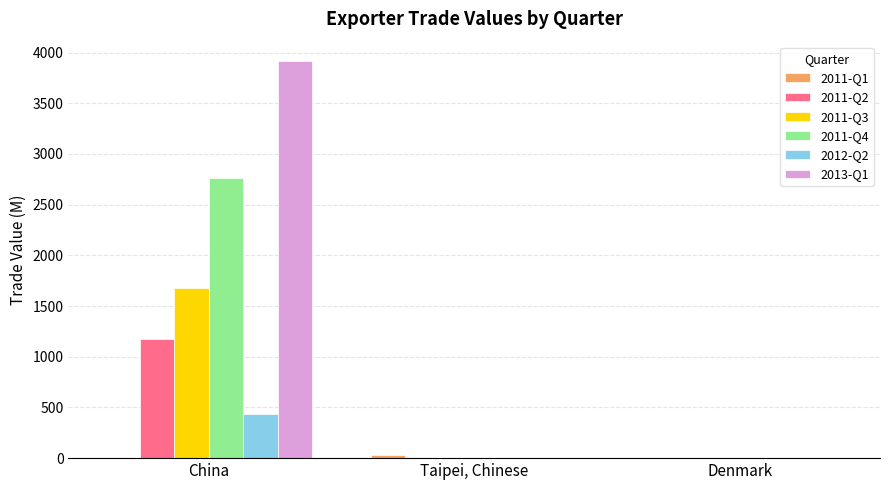

Does the chart contain stacked bars?

No